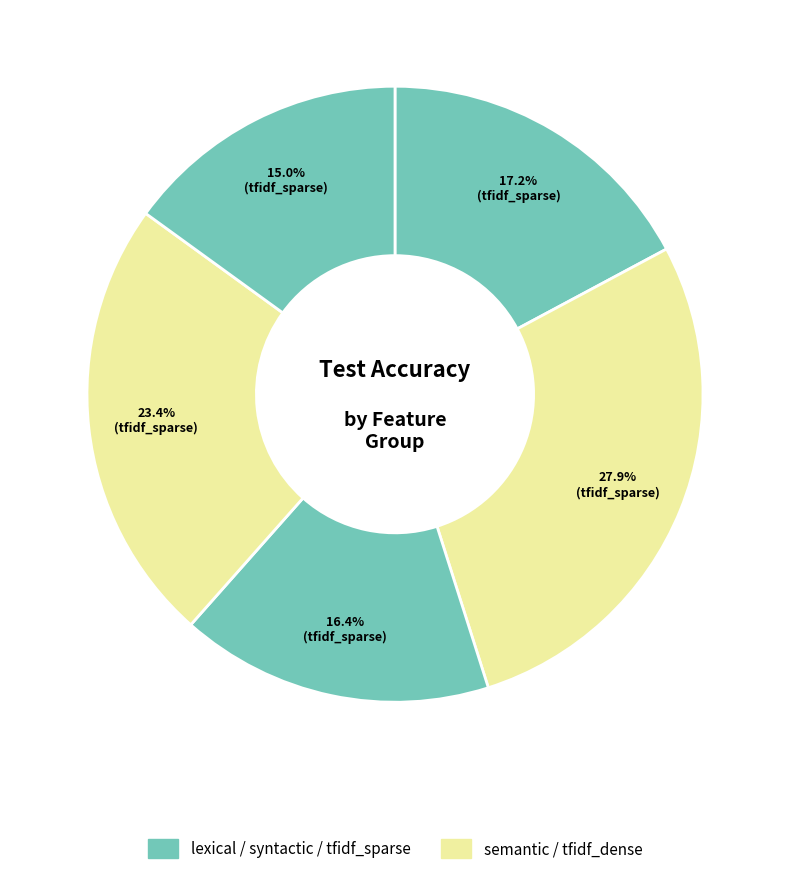

Count the number of slices in the pie.

5